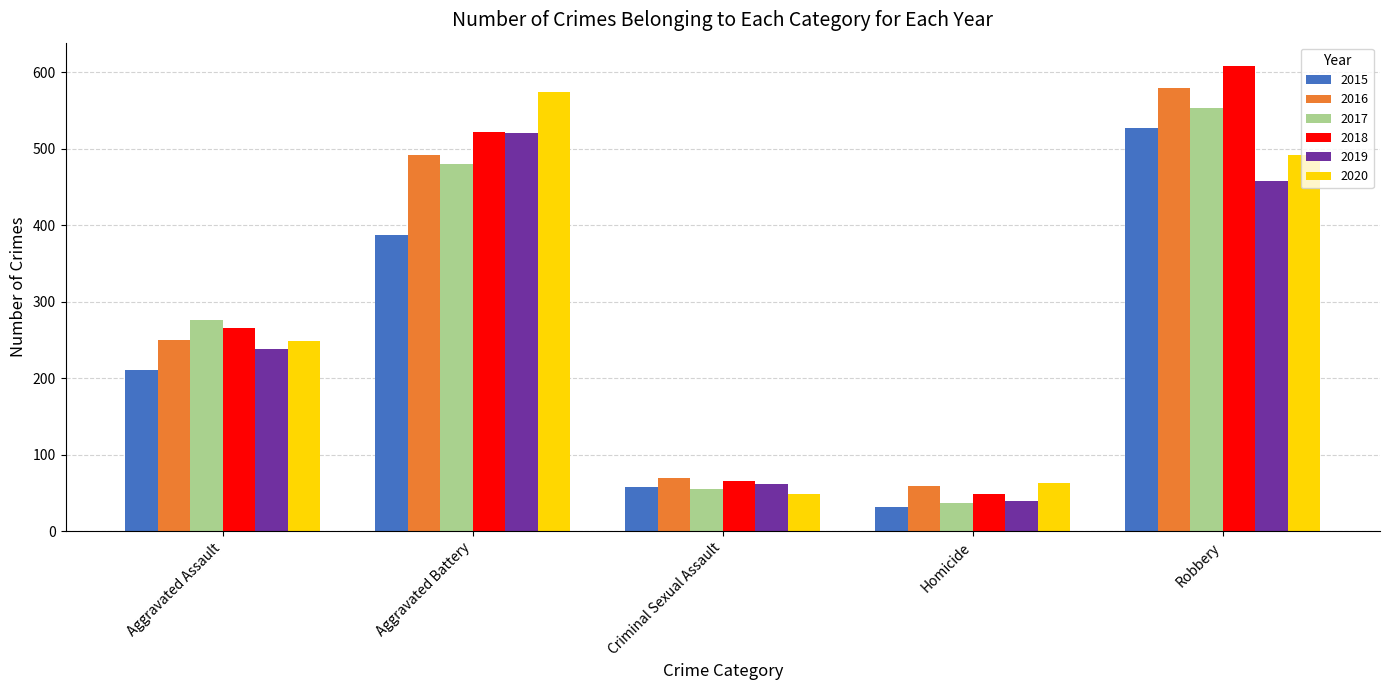

Is it true that 2019 equals 234 at Aggravated Battery?

False